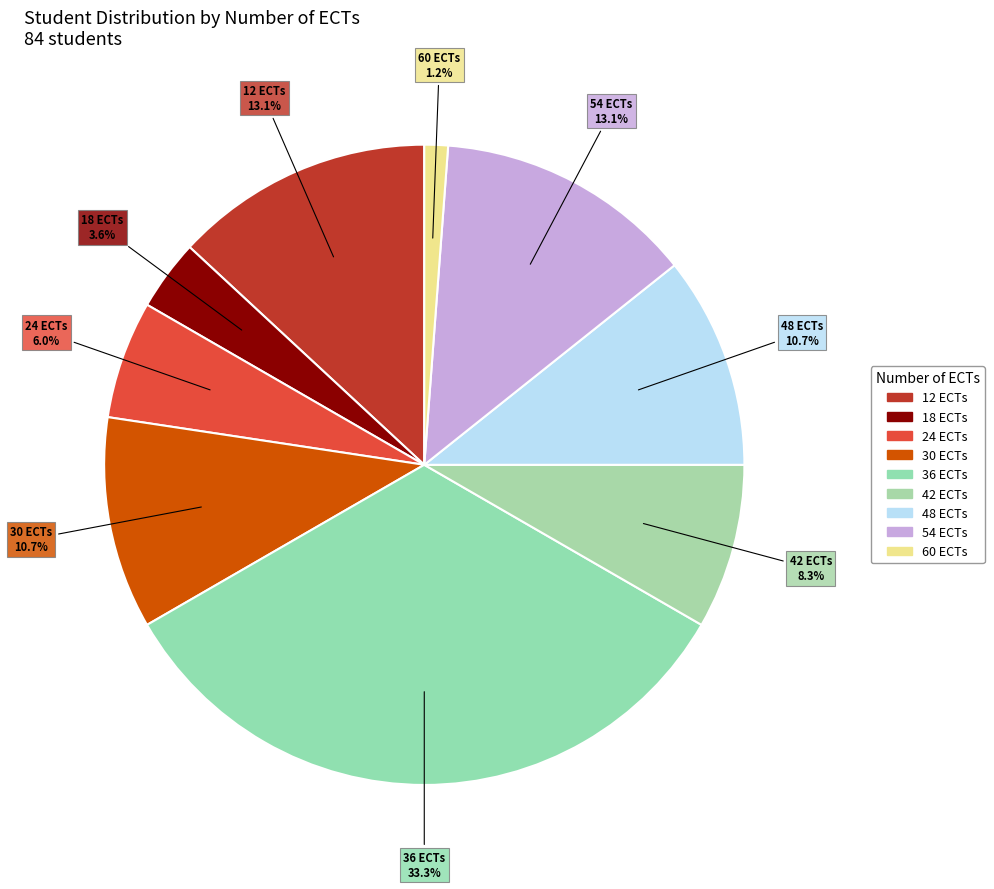

Count the number of slices in the pie.

9